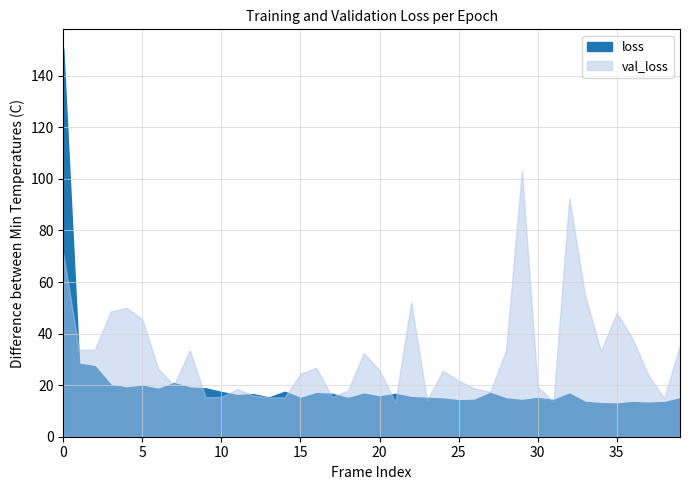

True or false: loss and val_loss cross at least once.

True